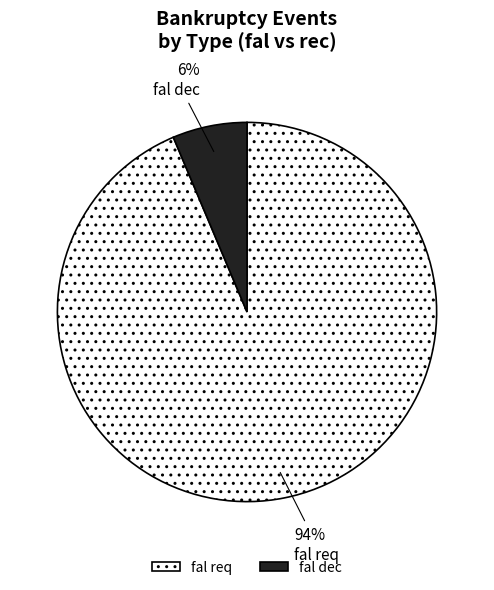

Which category has the biggest portion of the pie?

fal req